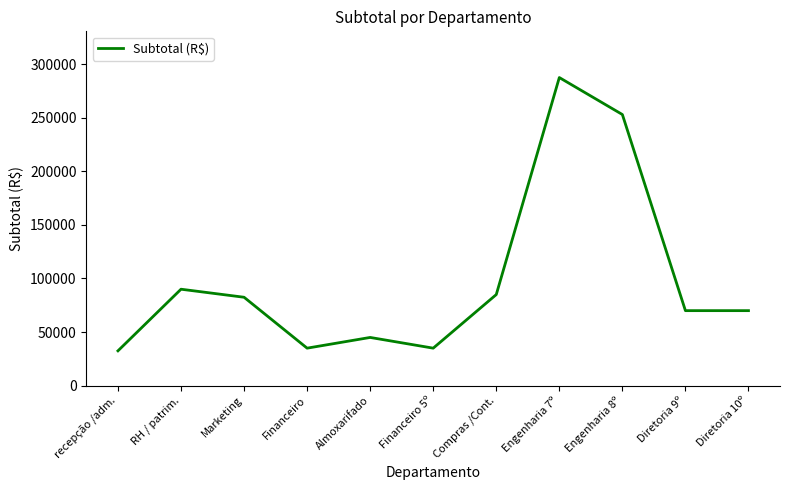

What is the sum of the values at Compras /Cont. and Financeiro?

120000